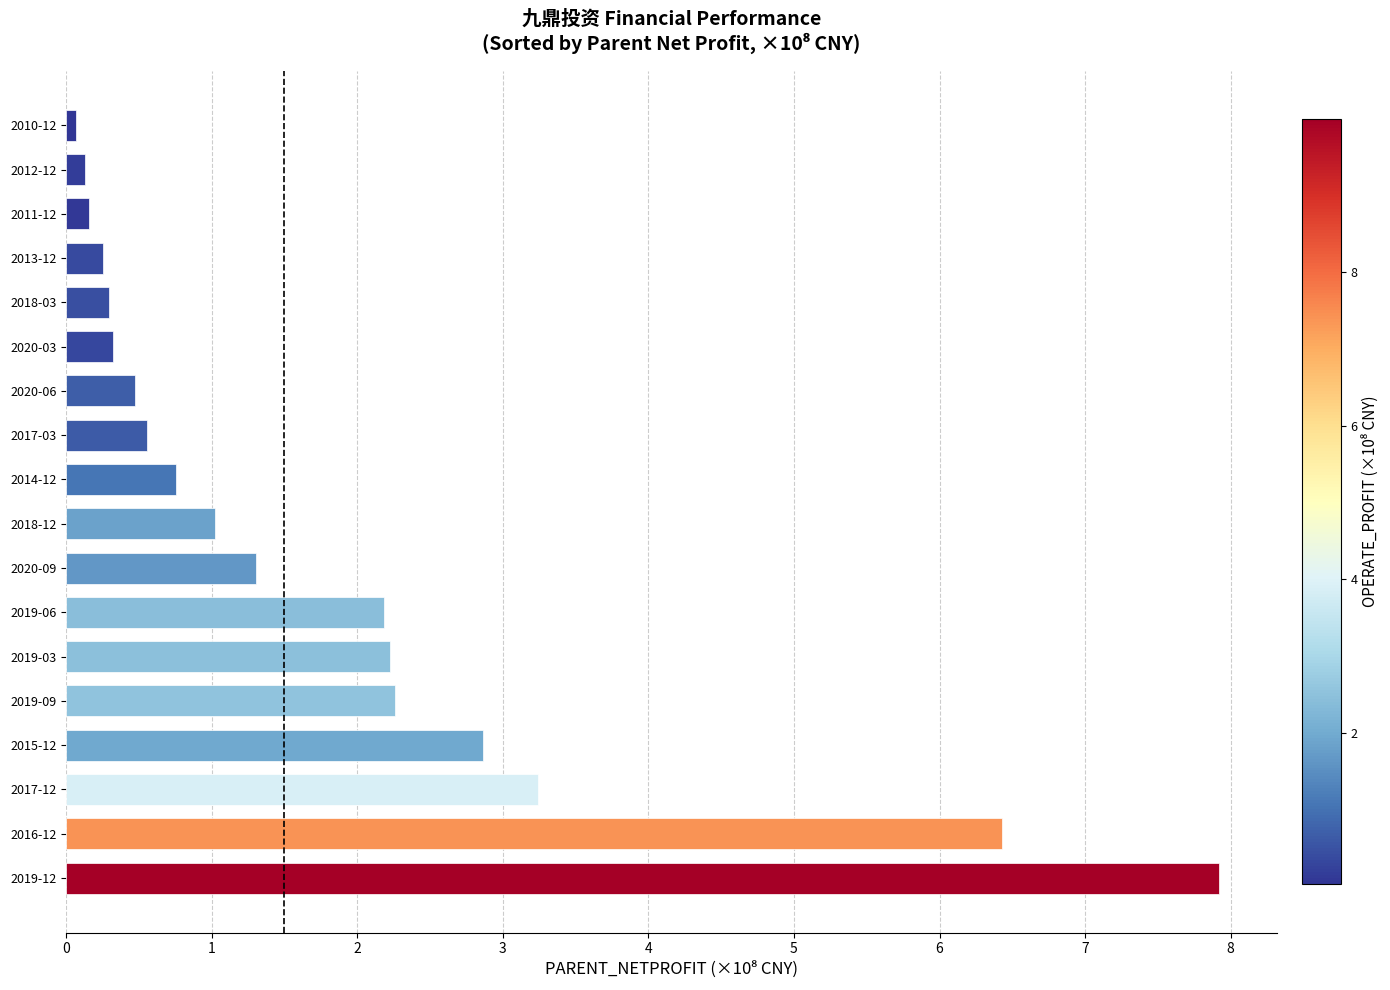

What is the average value?

1.8